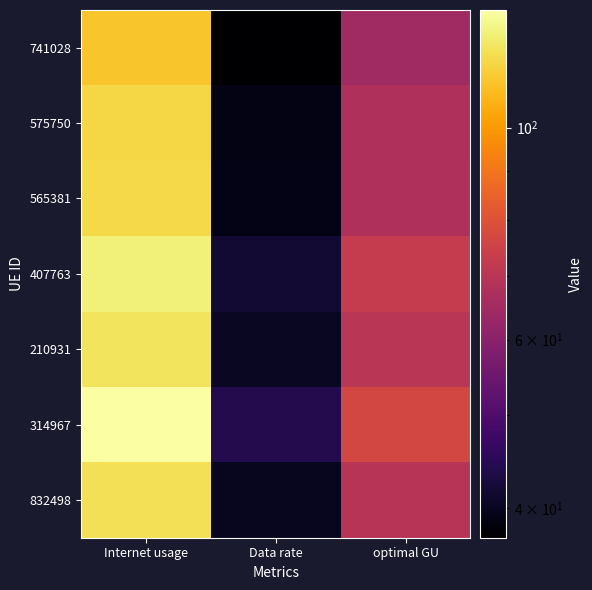

Between Data rate and Internet usage, which is larger?

Internet usage